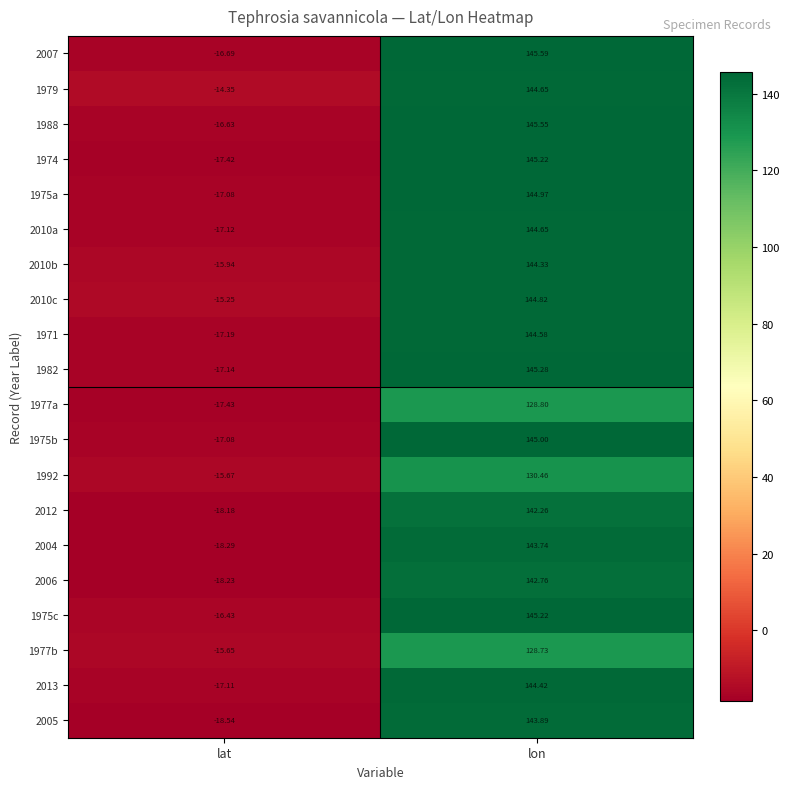

List the labels in order of 2010b value, largest first.

lon, lat